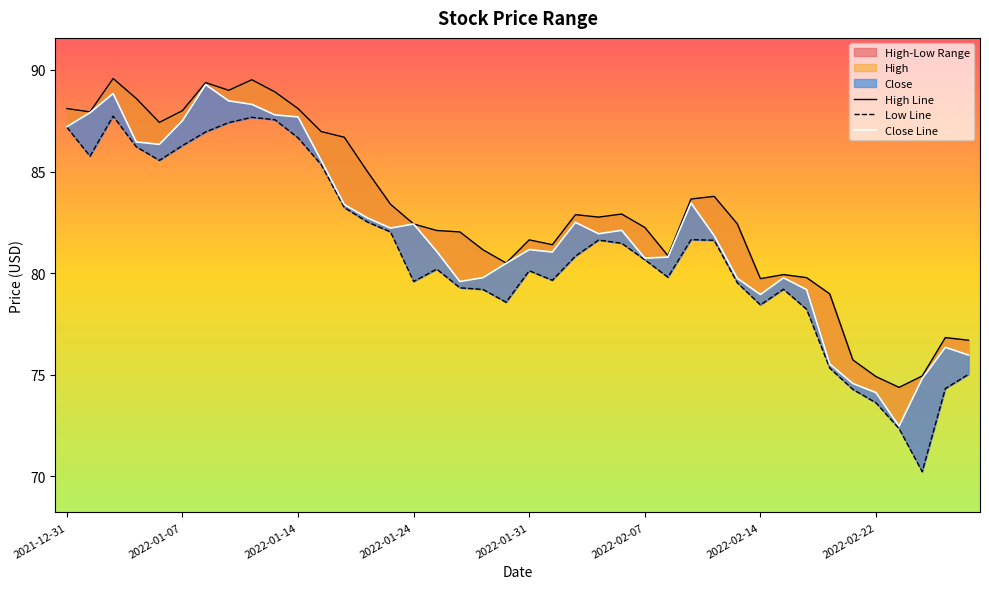

The Low Line series shows 73.6 at 2022-02-22. True or false?

True